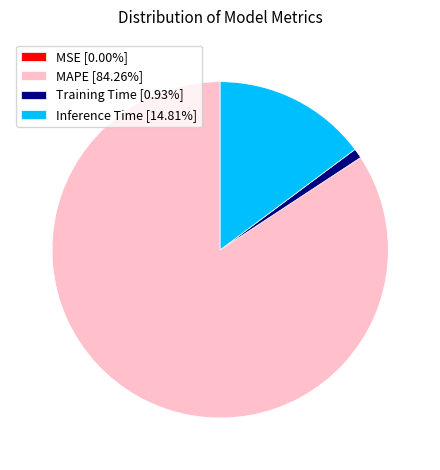

Is there any slice that represents more than half of the pie?

Yes